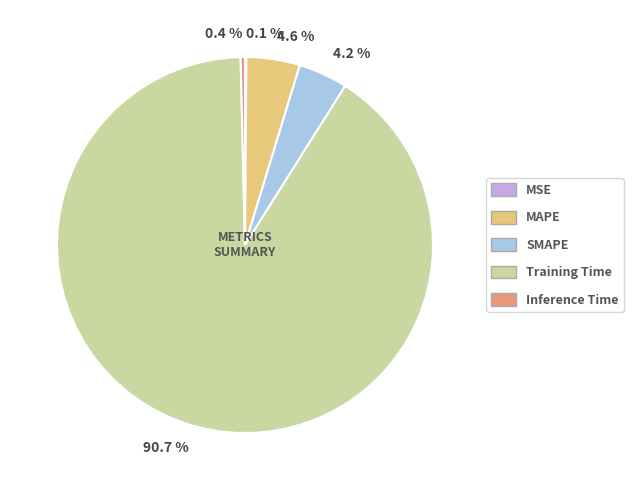

What is the majority slice?

Training Time